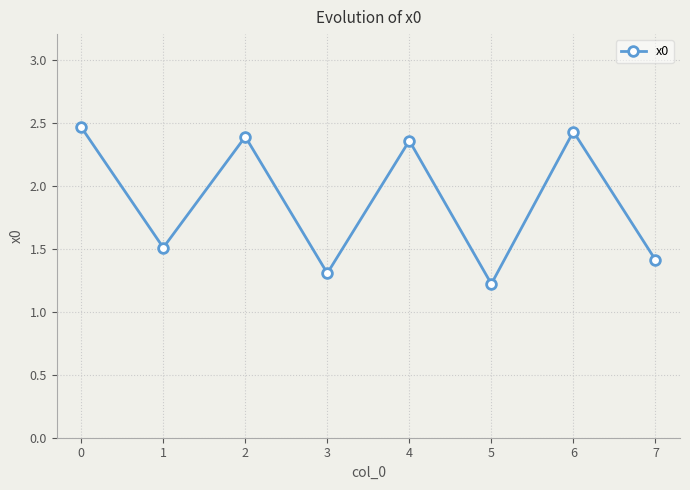

List the labels in order of value, largest first.

0, 6, 2, 4, 1, 7, 3, 5